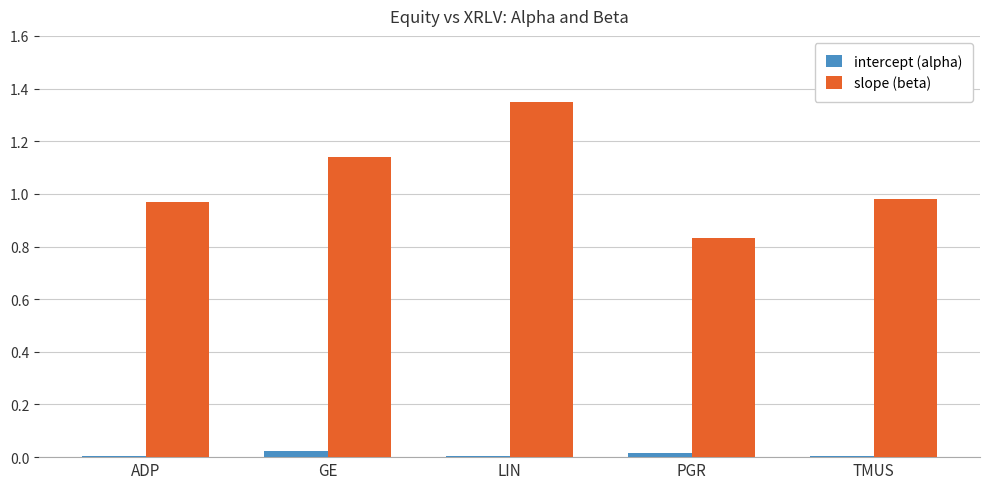

At which category is the sum across all series the highest?

LIN